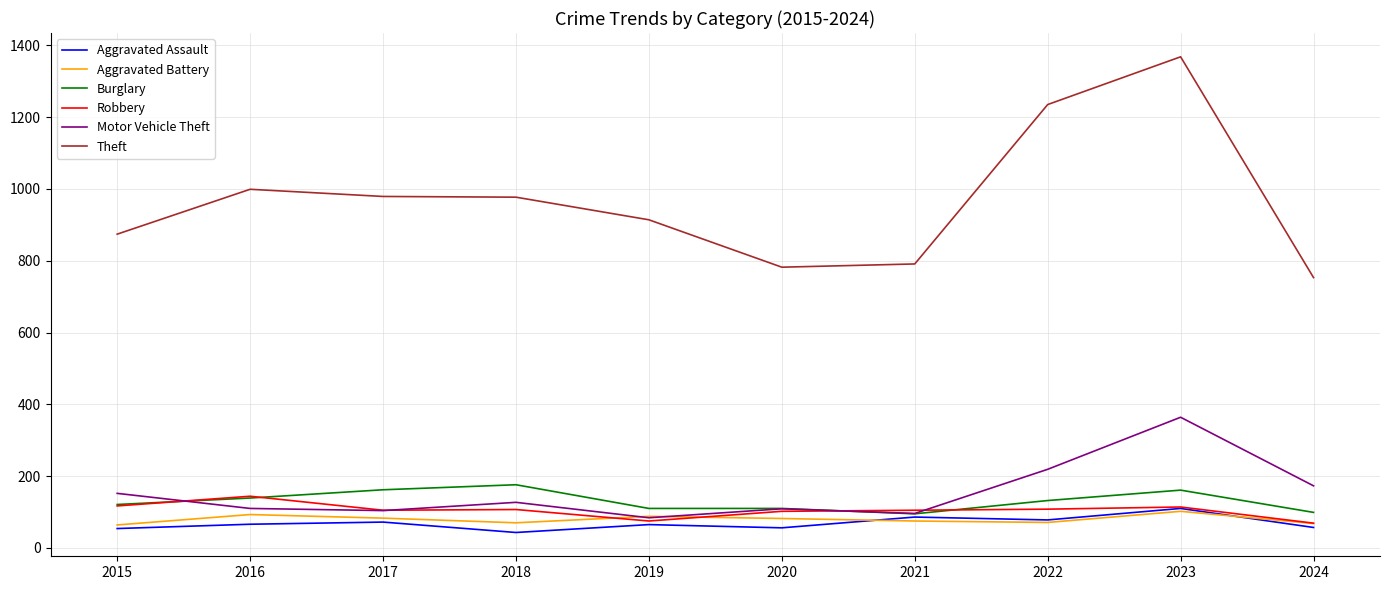

True or false: Theft and Robbery intersect in this chart.

False